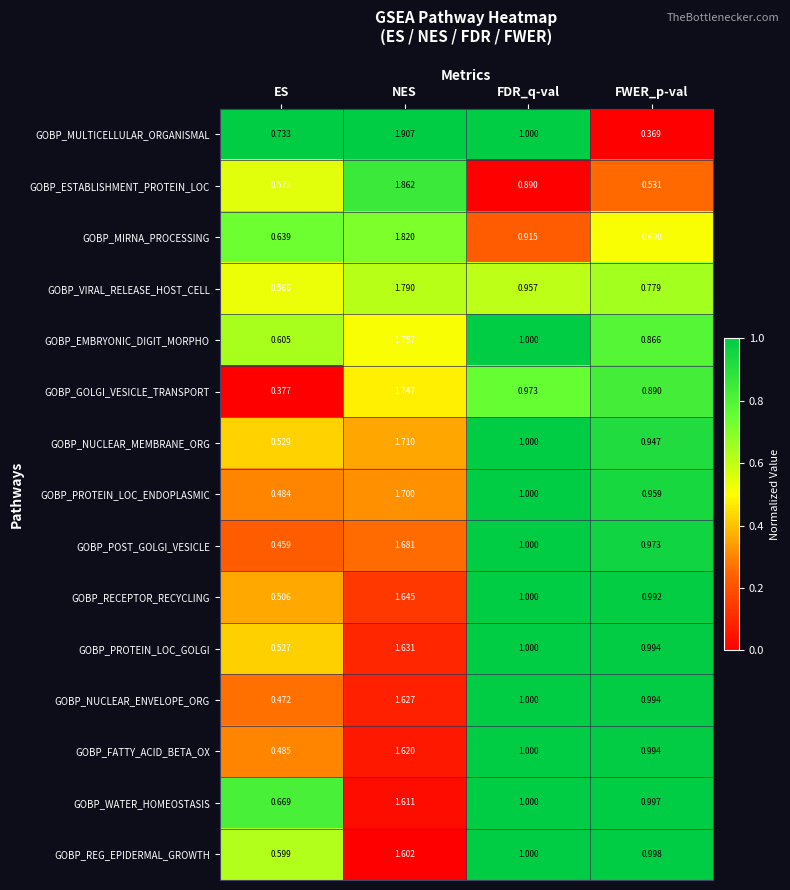

Which series has the largest total across all categories?

GOBP_WATER_HOMEOSTASIS